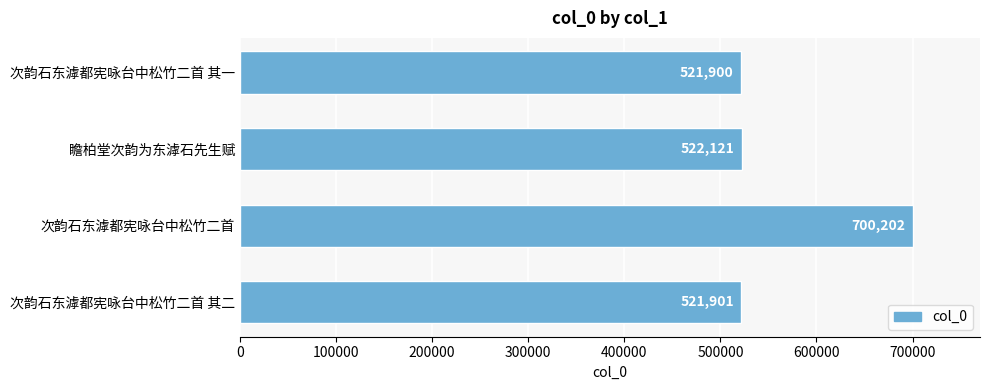

List the labels in order of value, smallest first.

次韵石东滹都宪咏台中松竹二首 其一, 次韵石东滹都宪咏台中松竹二首 其二, 瞻柏堂次韵为东滹石先生赋, 次韵石东滹都宪咏台中松竹二首